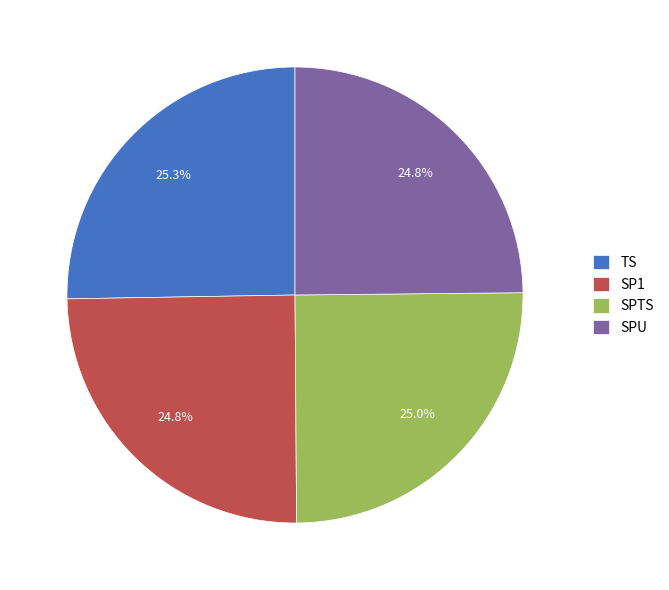

How many slices are in this pie chart?

4